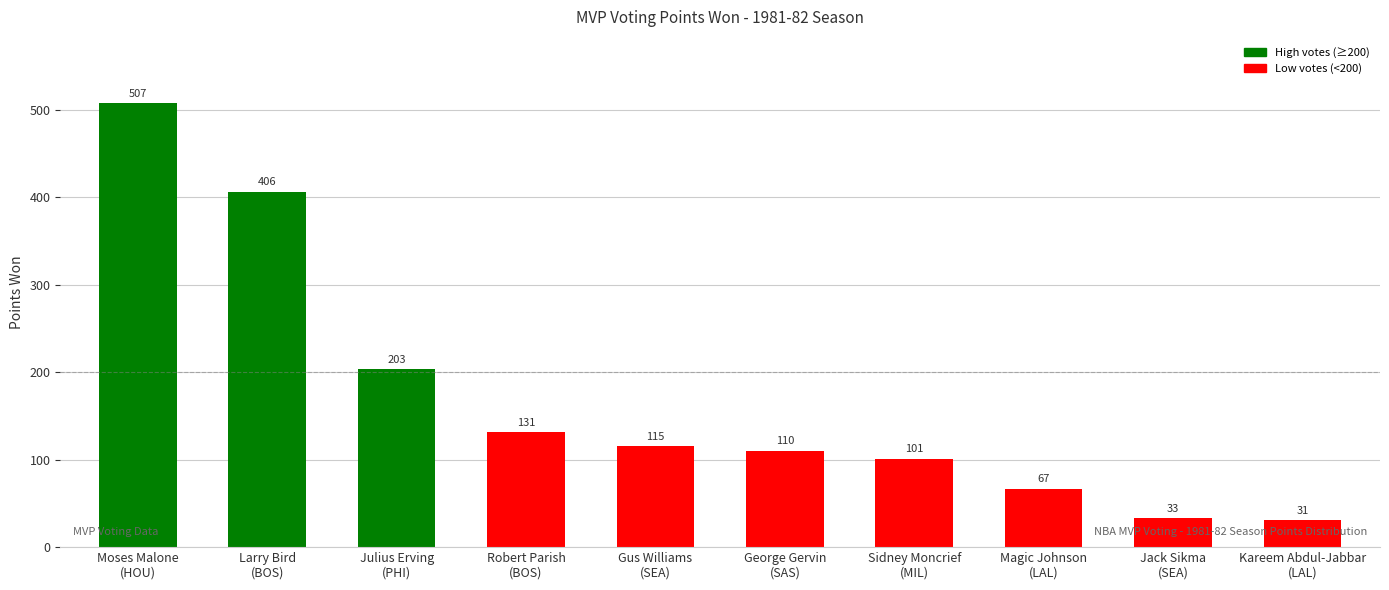

List the labels in order of value, smallest first.

Kareem Abdul-Jabbar
(LAL), Jack Sikma
(SEA), Magic Johnson
(LAL), Sidney Moncrief
(MIL), George Gervin
(SAS), Gus Williams
(SEA), Robert Parish
(BOS), Julius Erving
(PHI), Larry Bird
(BOS), Moses Malone
(HOU)